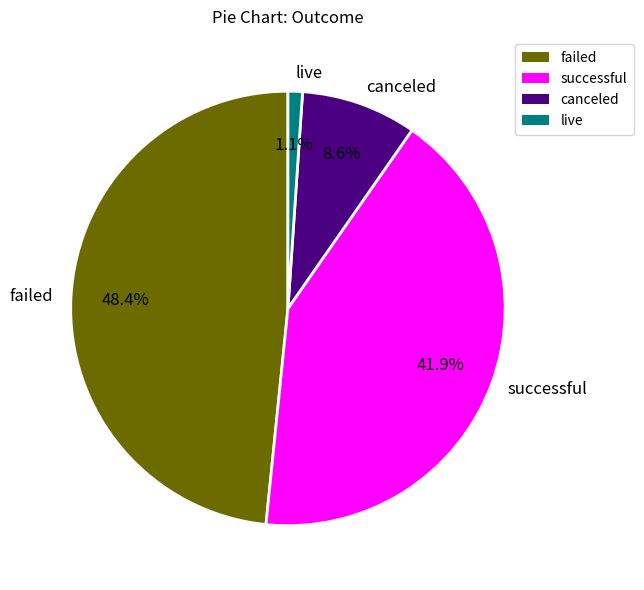

How many slices are in this pie chart?

4